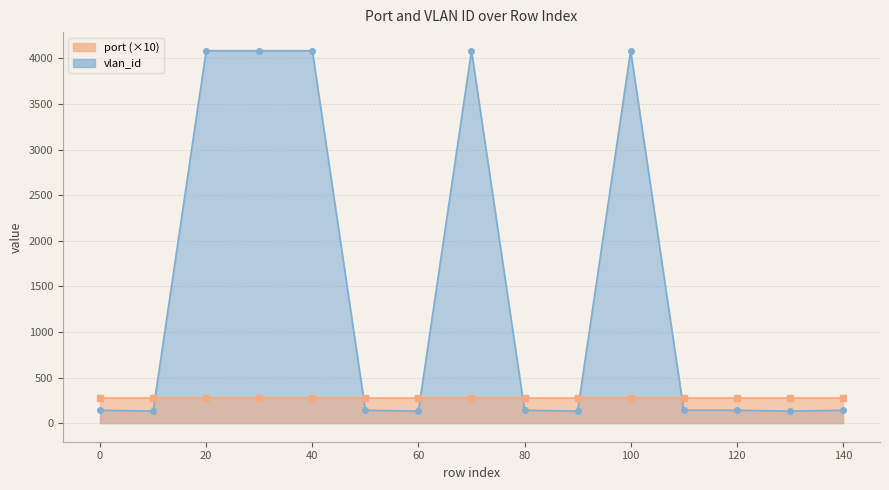

True or false: the data shows 141 at 120.

True